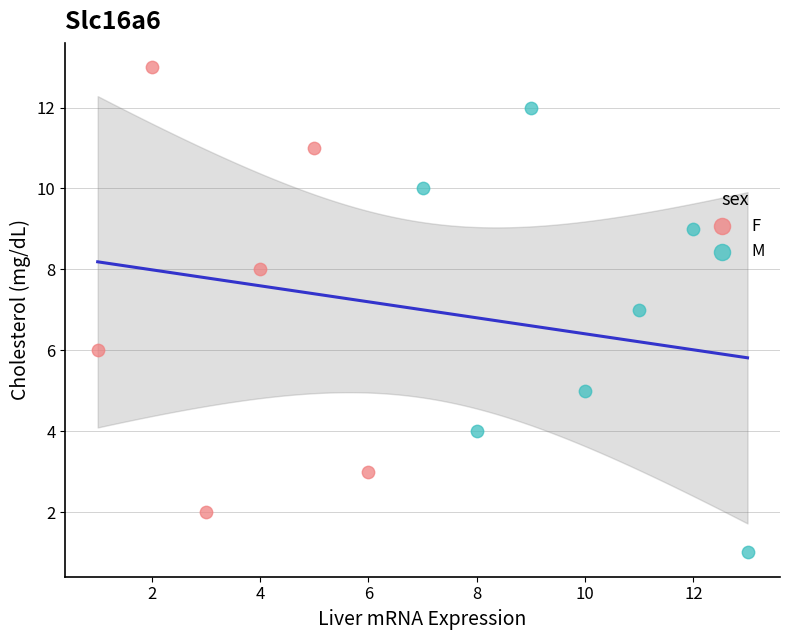

Which series reaches the minimum Y coordinate?

M